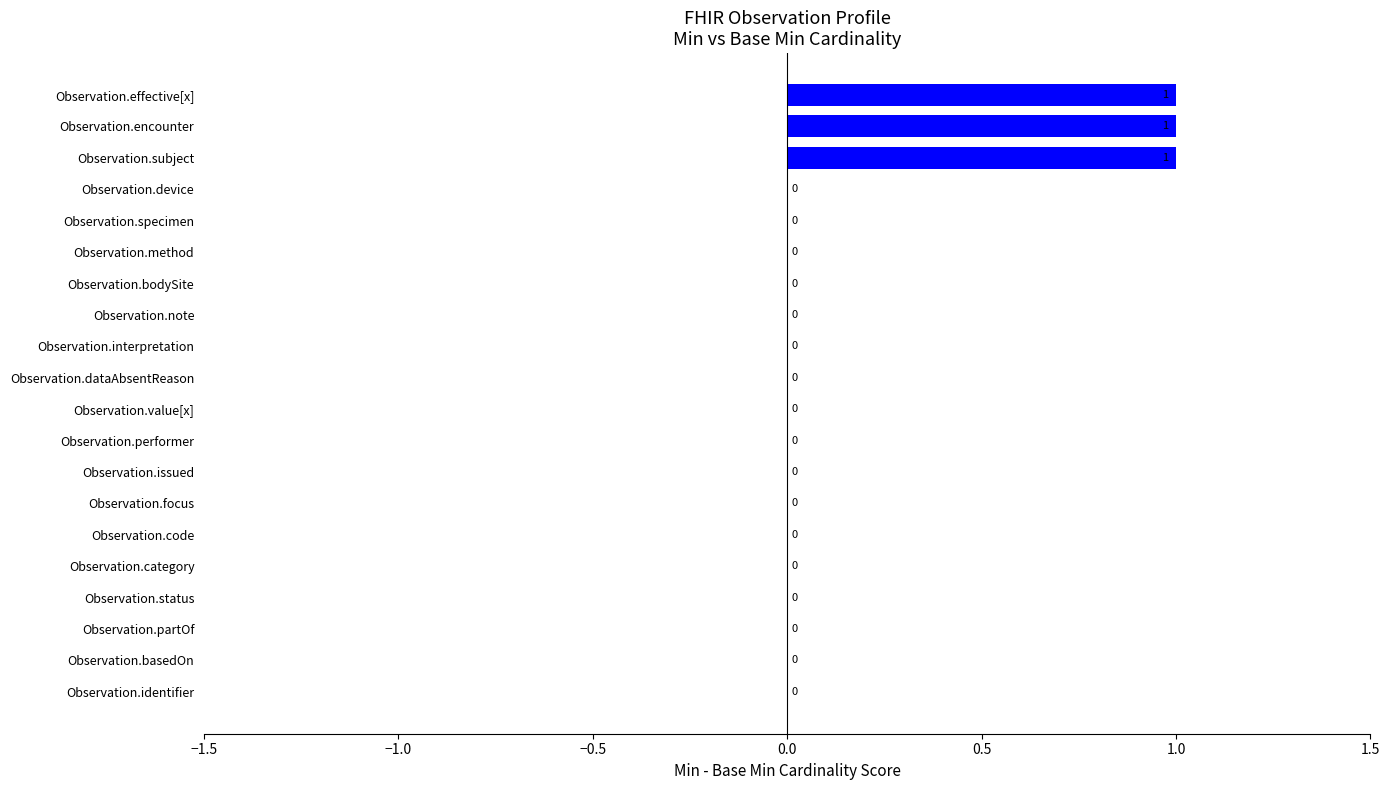

Is it true that the value at Observation.effective[x] is 0?

False